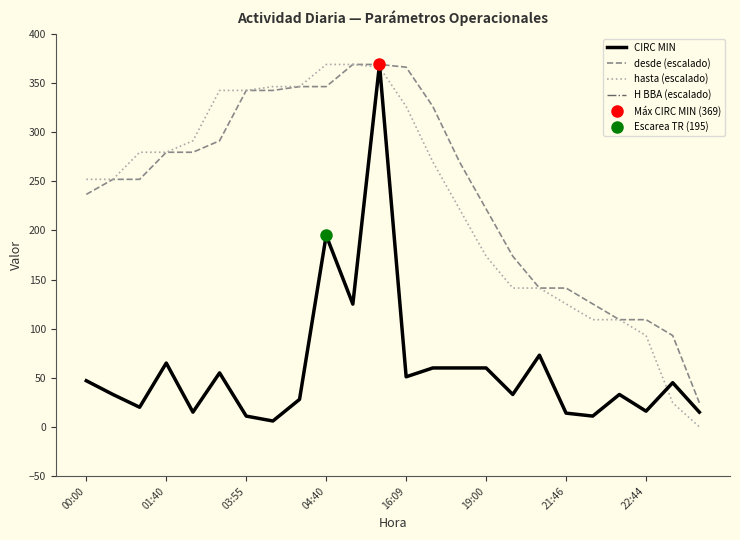

Rank the series by their maximum value, from lowest to highest.

H BBA (escalado), CIRC MIN, desde (escalado), hasta (escalado)